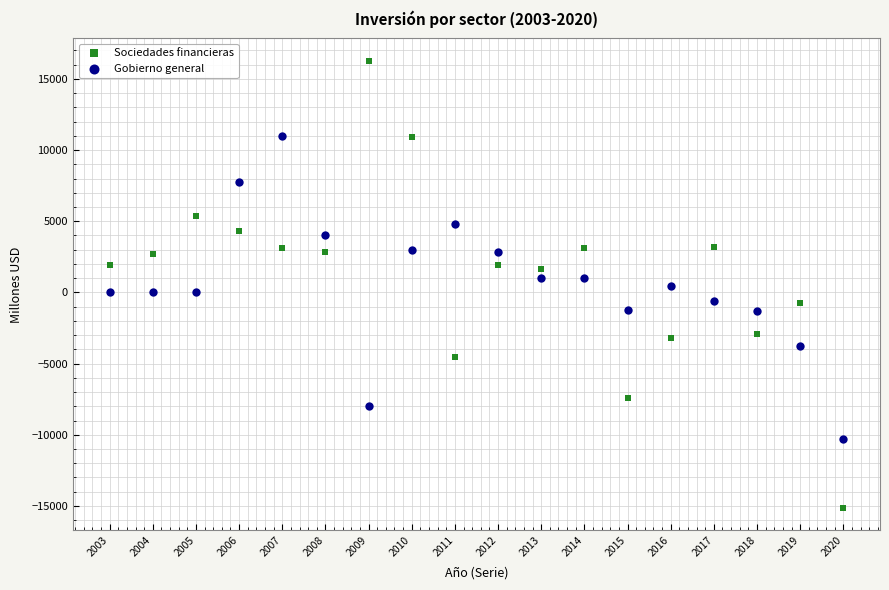

Across all data points, what is the range of X values (max minus min)?

17